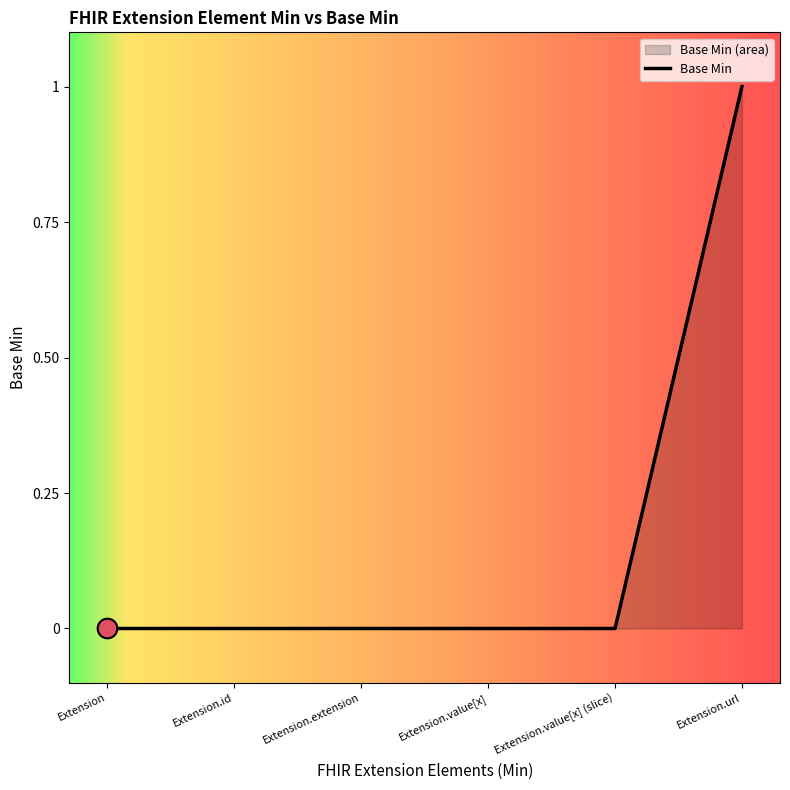

Between Extension.value[x] and Extension.extension, which is larger?

Extension.value[x]